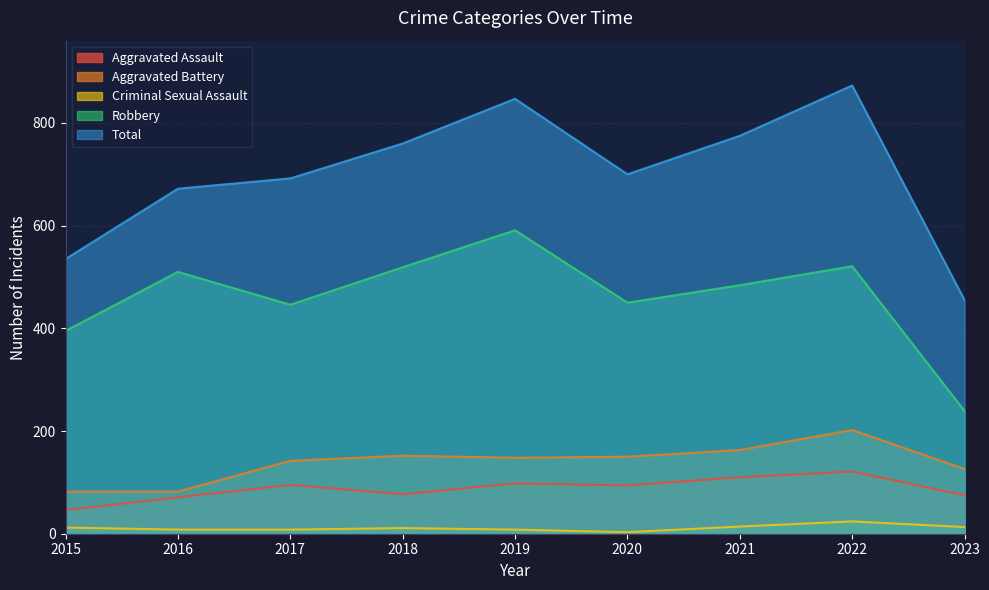

What are all the series names shown in the legend?

Aggravated Assault, Aggravated Battery, Criminal Sexual Assault, Robbery, Total